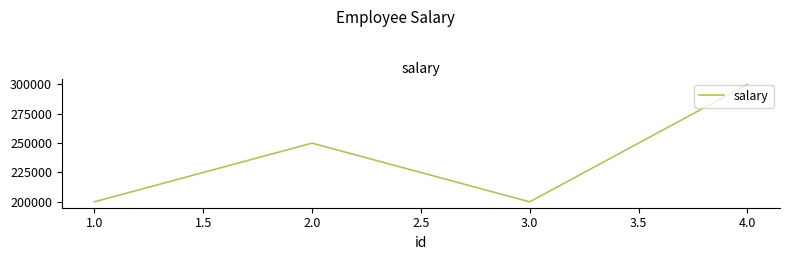

Reading left to right, transcribe all the data shown in this chart.

1.0=200000	2.0=250000	3.0=200000	4.0=300000